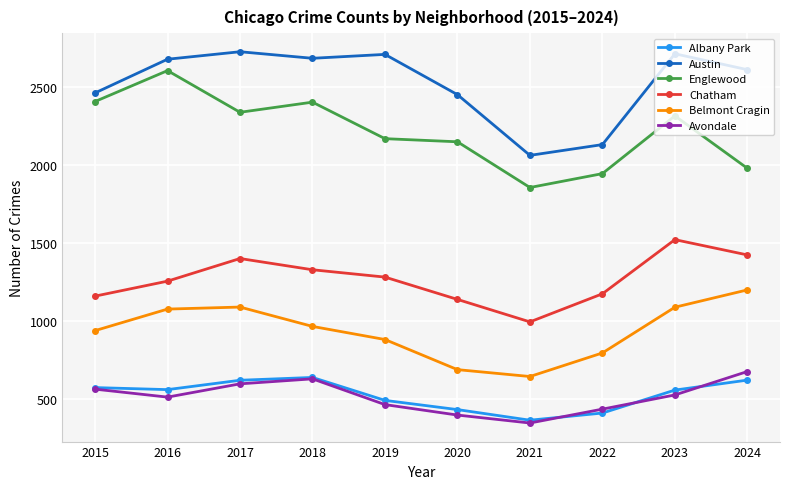

Rank the series by their maximum value, from lowest to highest.

Albany Park, Avondale, Belmont Cragin, Chatham, Englewood, Austin